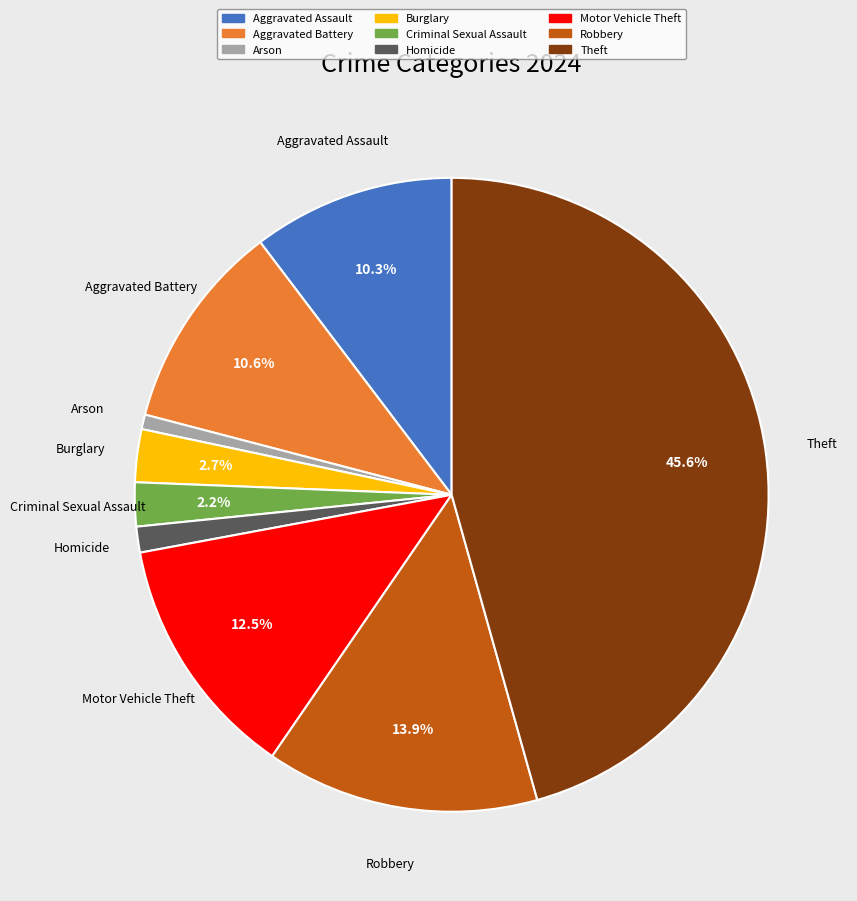

Does Burglary account for over 50% of the chart?

No